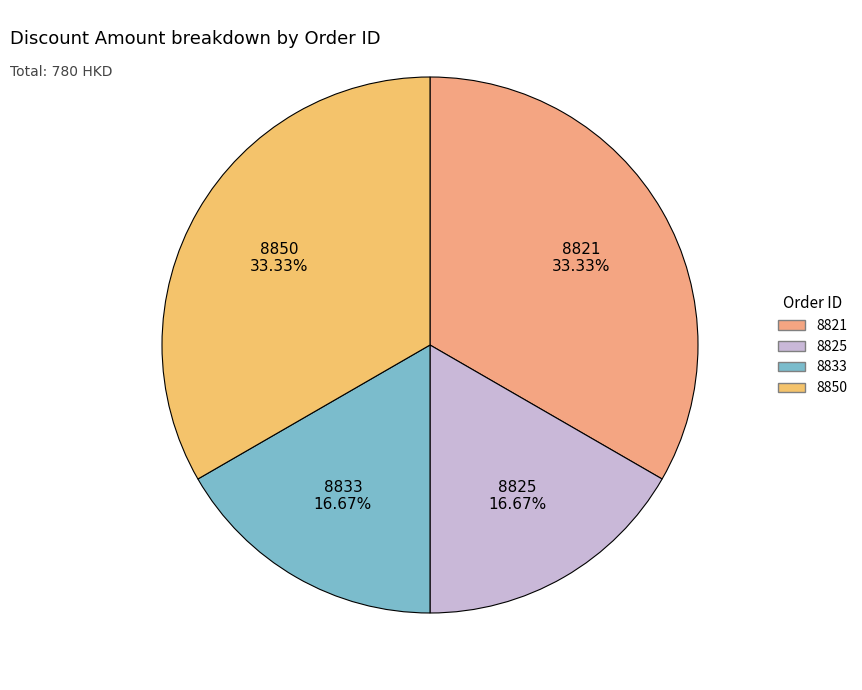

Approximately how many times larger is the value at 8833 compared to 8850?

0.5